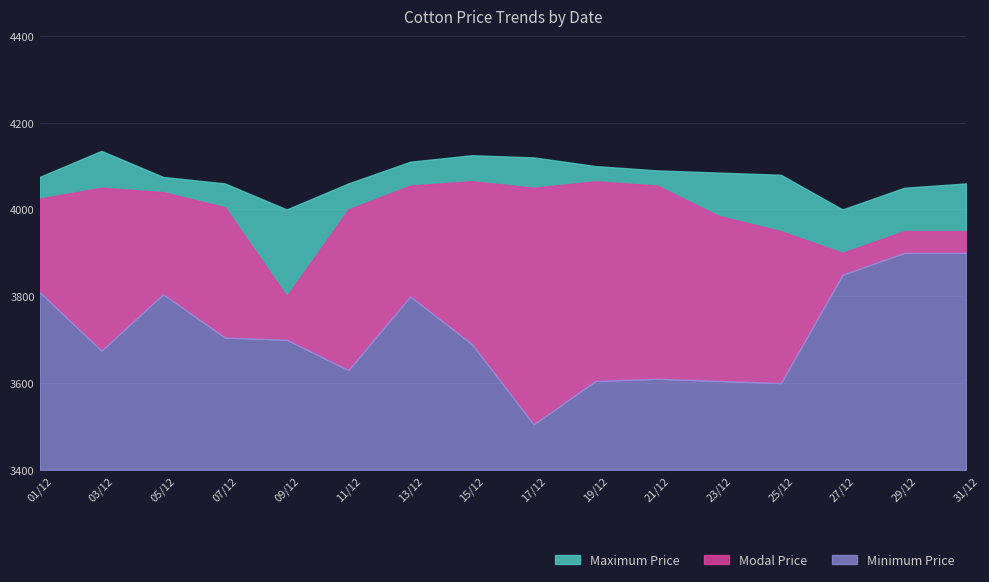

The value of Minimum Price at 11/12 is 3630. True or false?

True